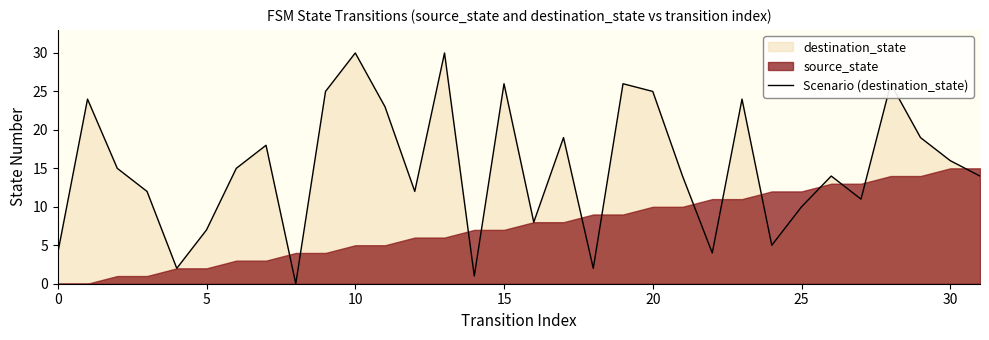

What is the maximum value shown in the chart?

30